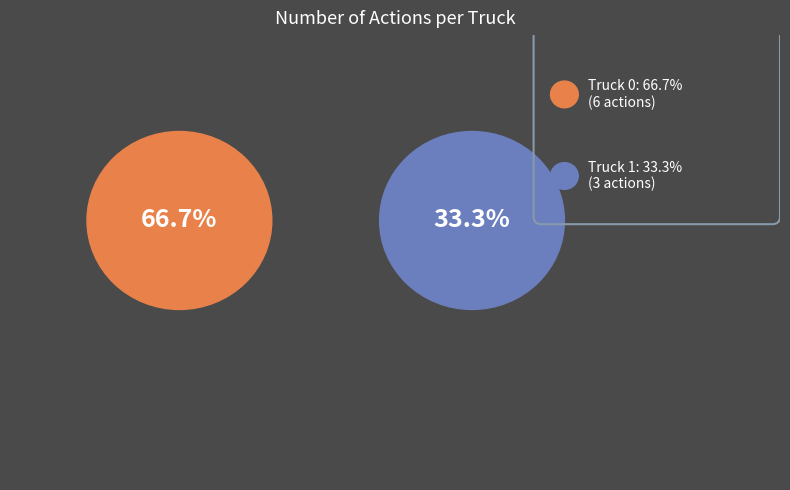

Do Truck 0 and Truck 1 together represent more than half of the pie?

Yes